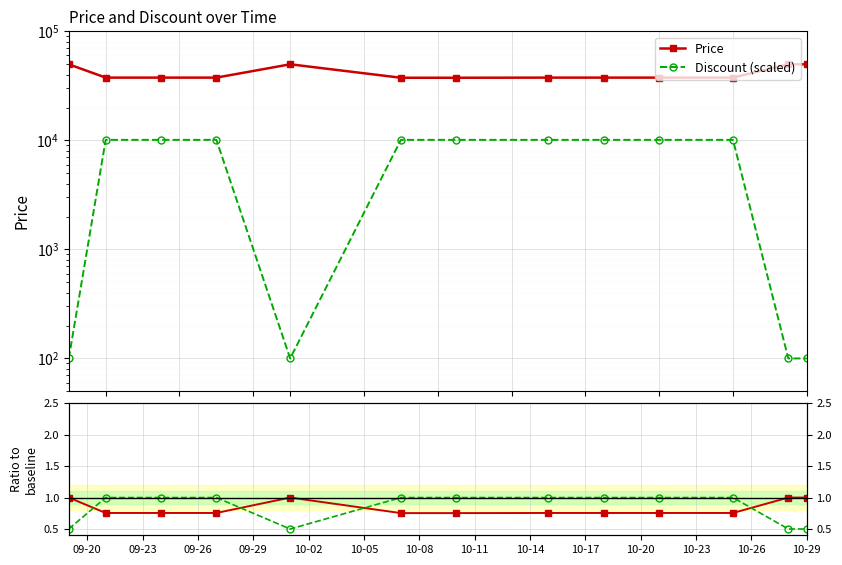

The Discount ratio series shows 0.5 at 09-20. True or false?

True